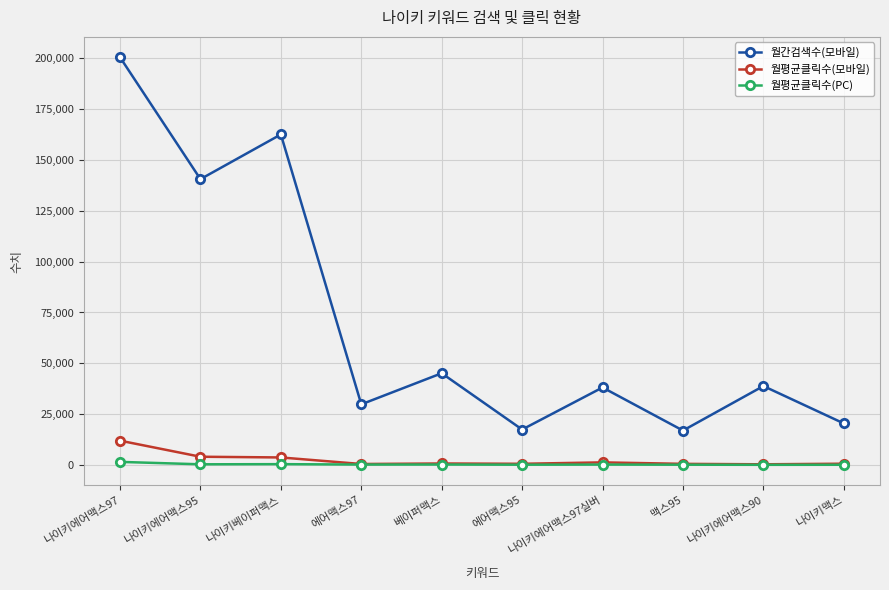

What position from the left is 맥스95?

8